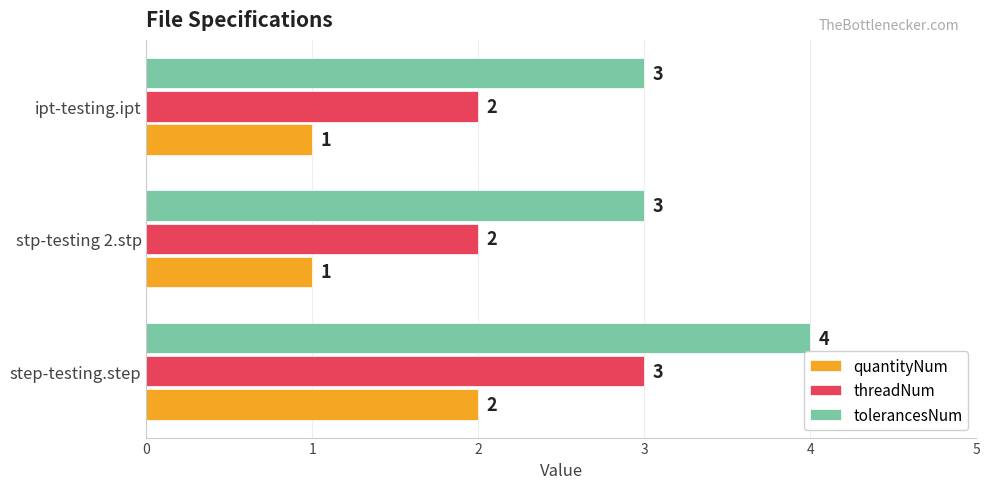

What is the difference between the maximum and minimum values in the tolerancesNum series?

1